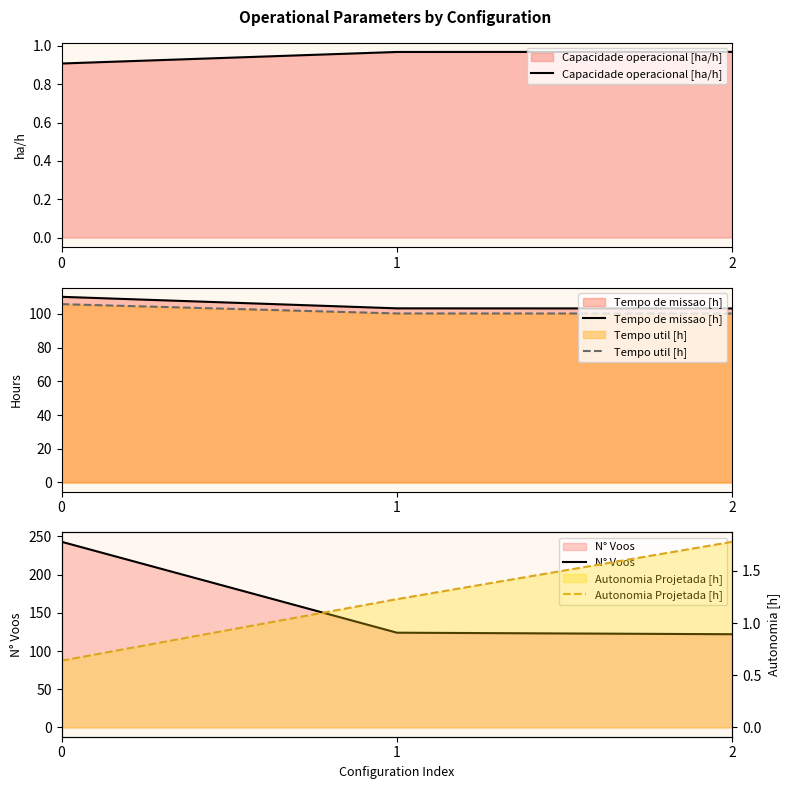

Rank the series at 0 from lowest to highest value.

Autonomia Projetada [h], Capacidade operacional [ha/h], Tempo util [h], Tempo de missao [h], N° Voos